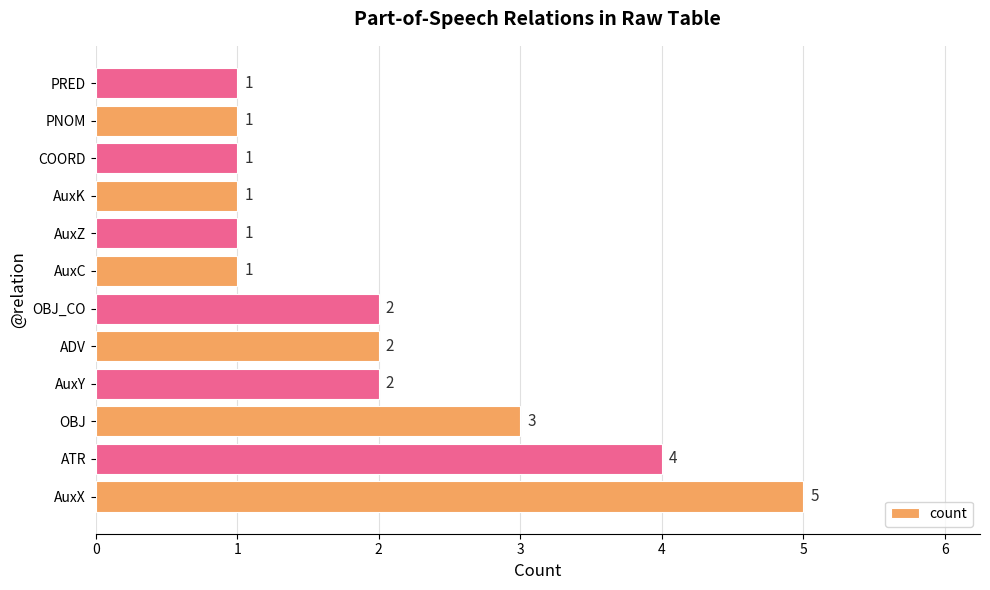

Reading bottom to top, transcribe all the data shown in this chart.

AuxX=5	ATR=4	OBJ=3	AuxY=2	ADV=2	OBJ_CO=2	AuxC=1	AuxZ=1	AuxK=1	COORD=1	PNOM=1	PRED=1